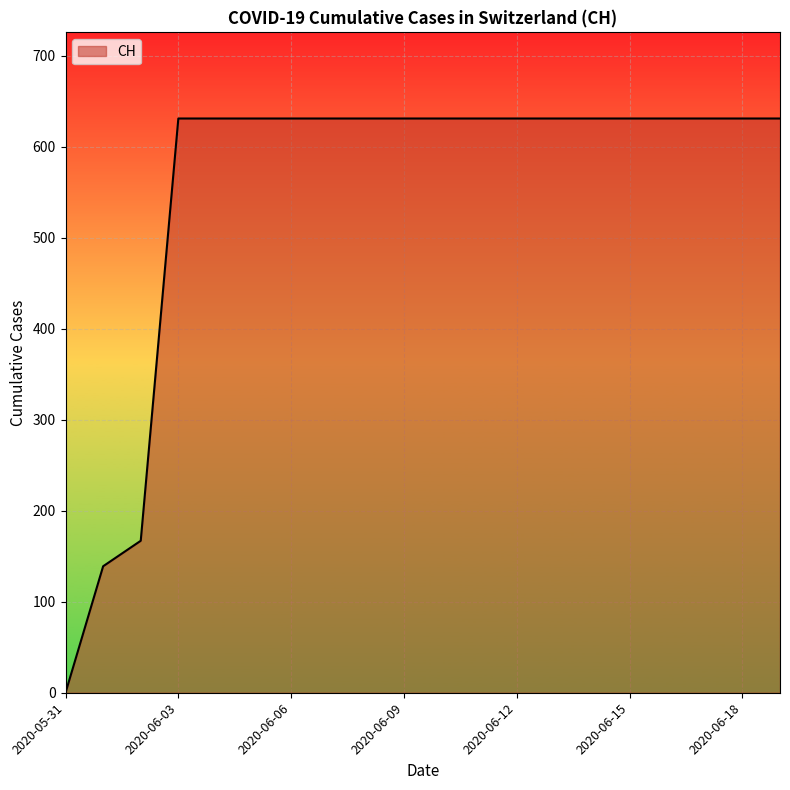

What is the greatest value displayed?

631